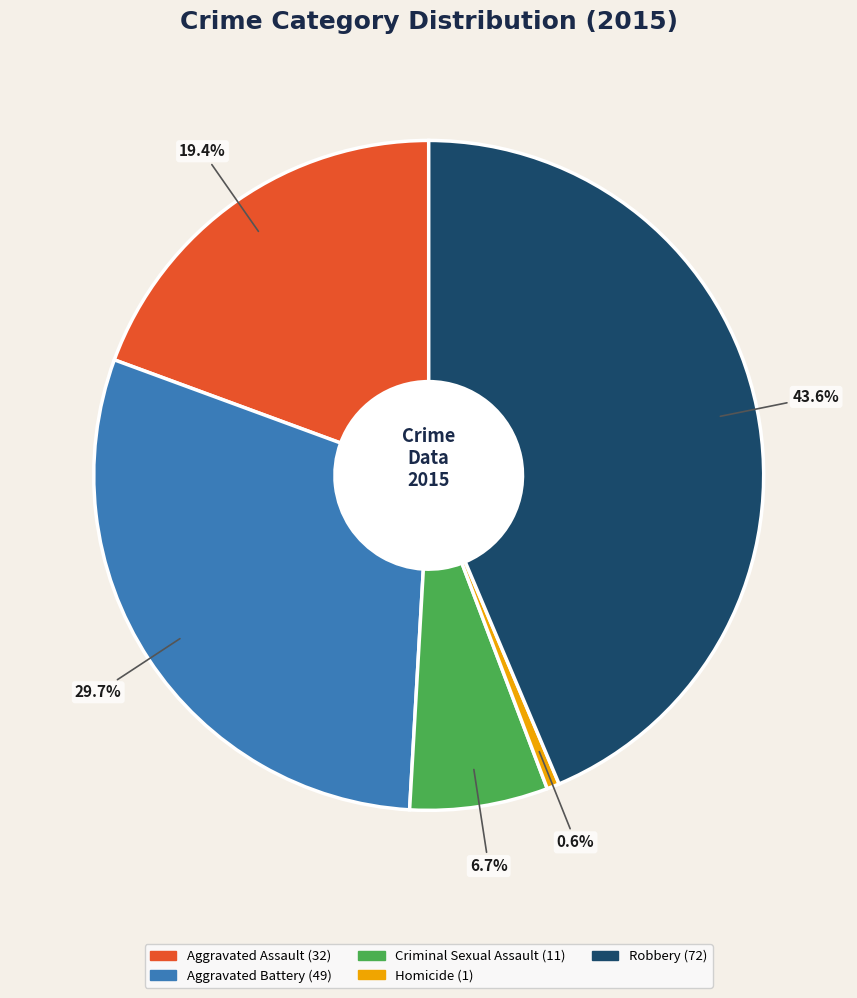

Which slice is the smallest?

Homicide